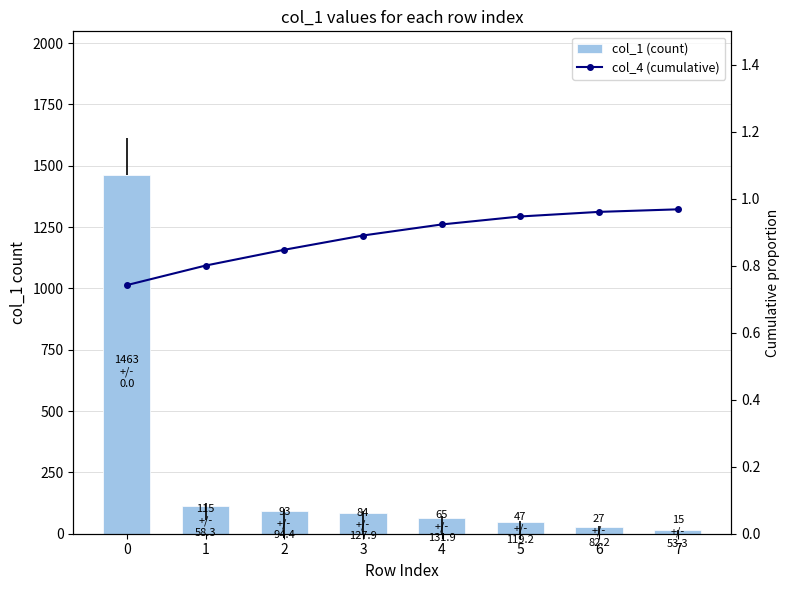

Reading right to left, transcribe all the data shown in this chart.

col_1 (count): 15.0	27.0	47.0	65.0	84.0	93.0	115.0	1463.0
col_4 (cumulative): 1.0	1.0	0.9	0.9	0.9	0.8	0.8	0.7